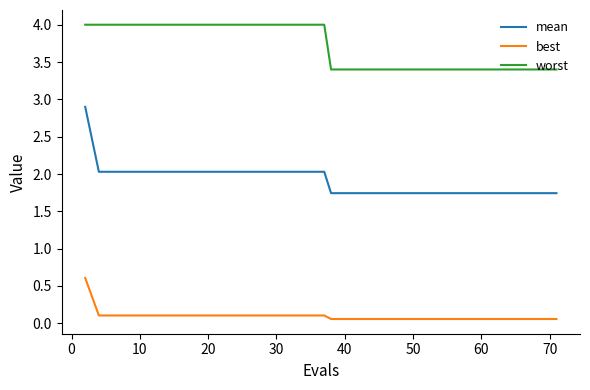

Rank the series by their average value, from lowest to highest.

best, mean, worst